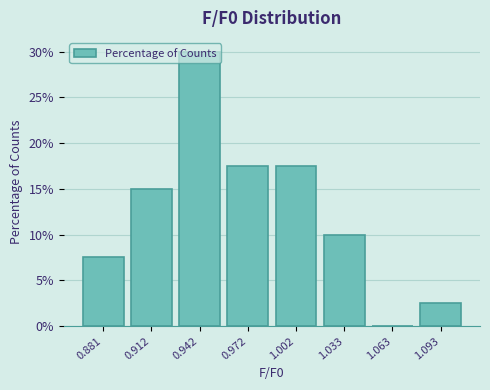

Read the value at 0.881.

7.5